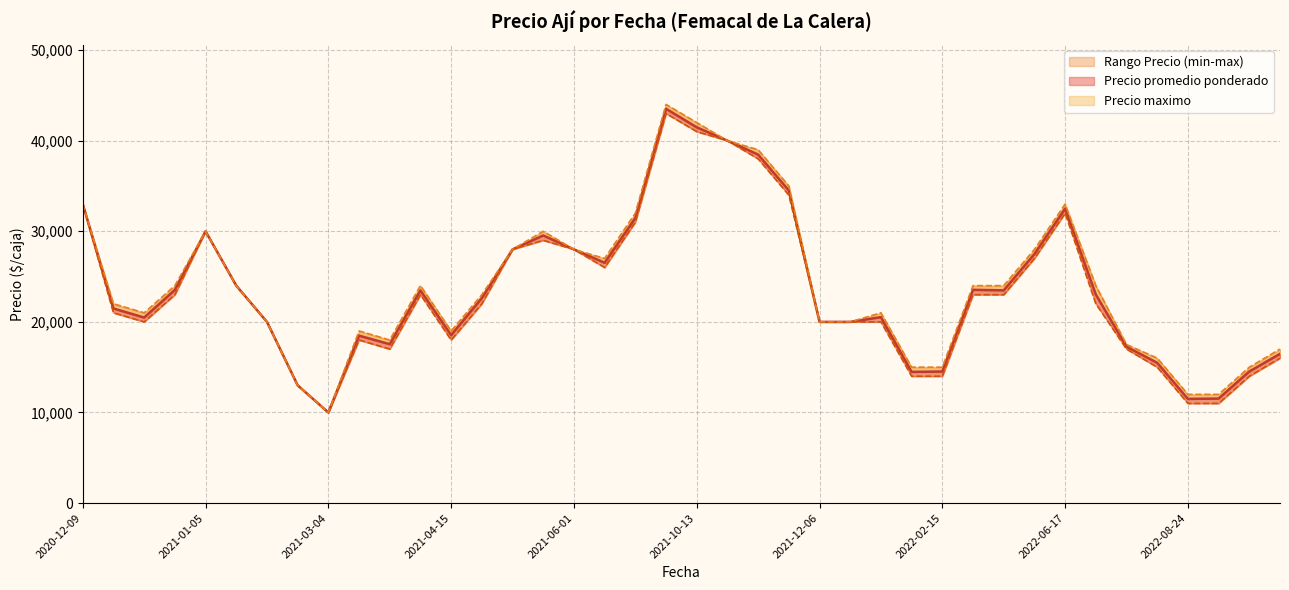

What is the highest value of the Precio minimo series?

43000